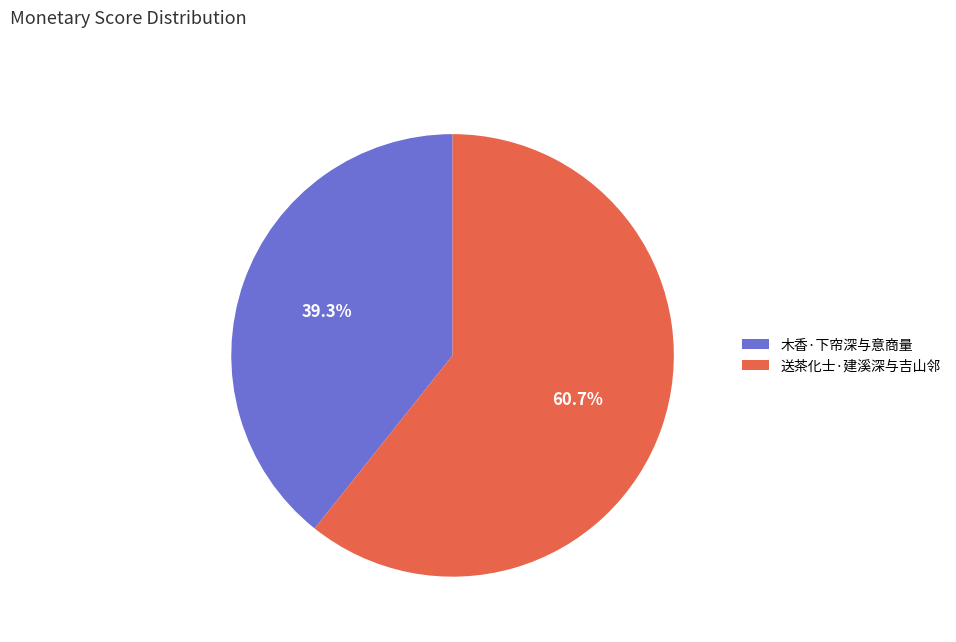

The 木香·下帘深与意商量 slice represents 31% of the pie. True or false?

False